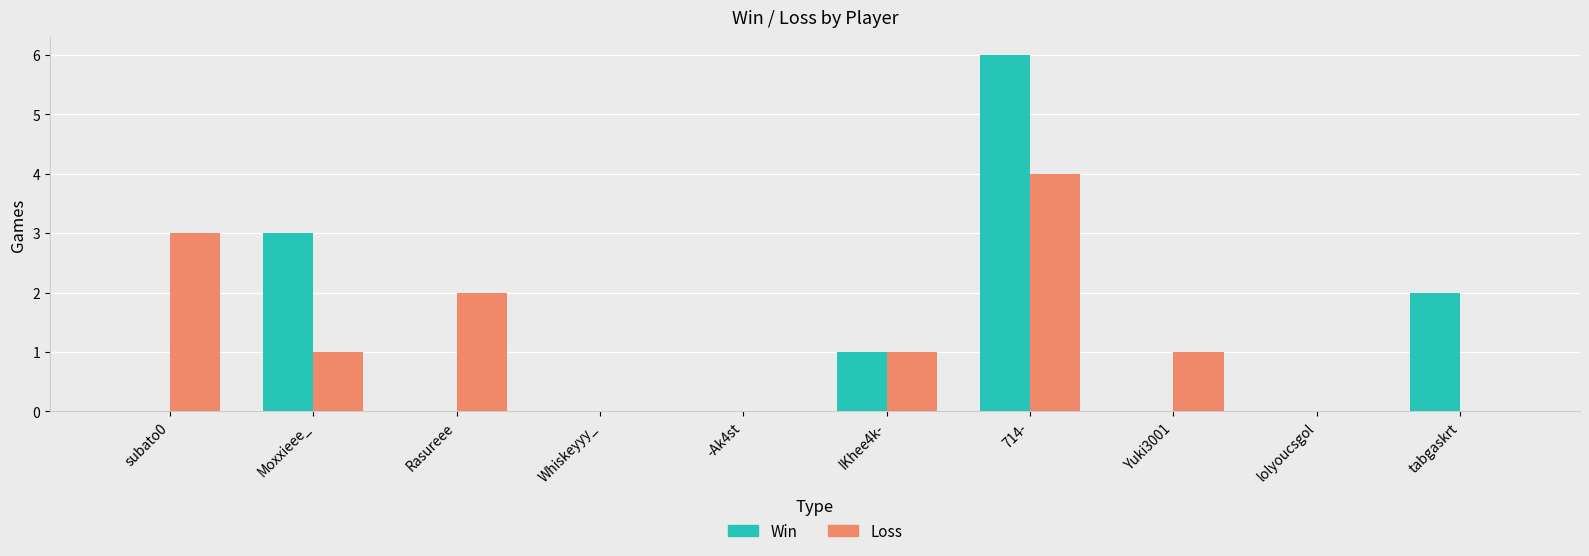

Between lolyoucsgol and tabgaskrt, which series saw the biggest shift?

Win